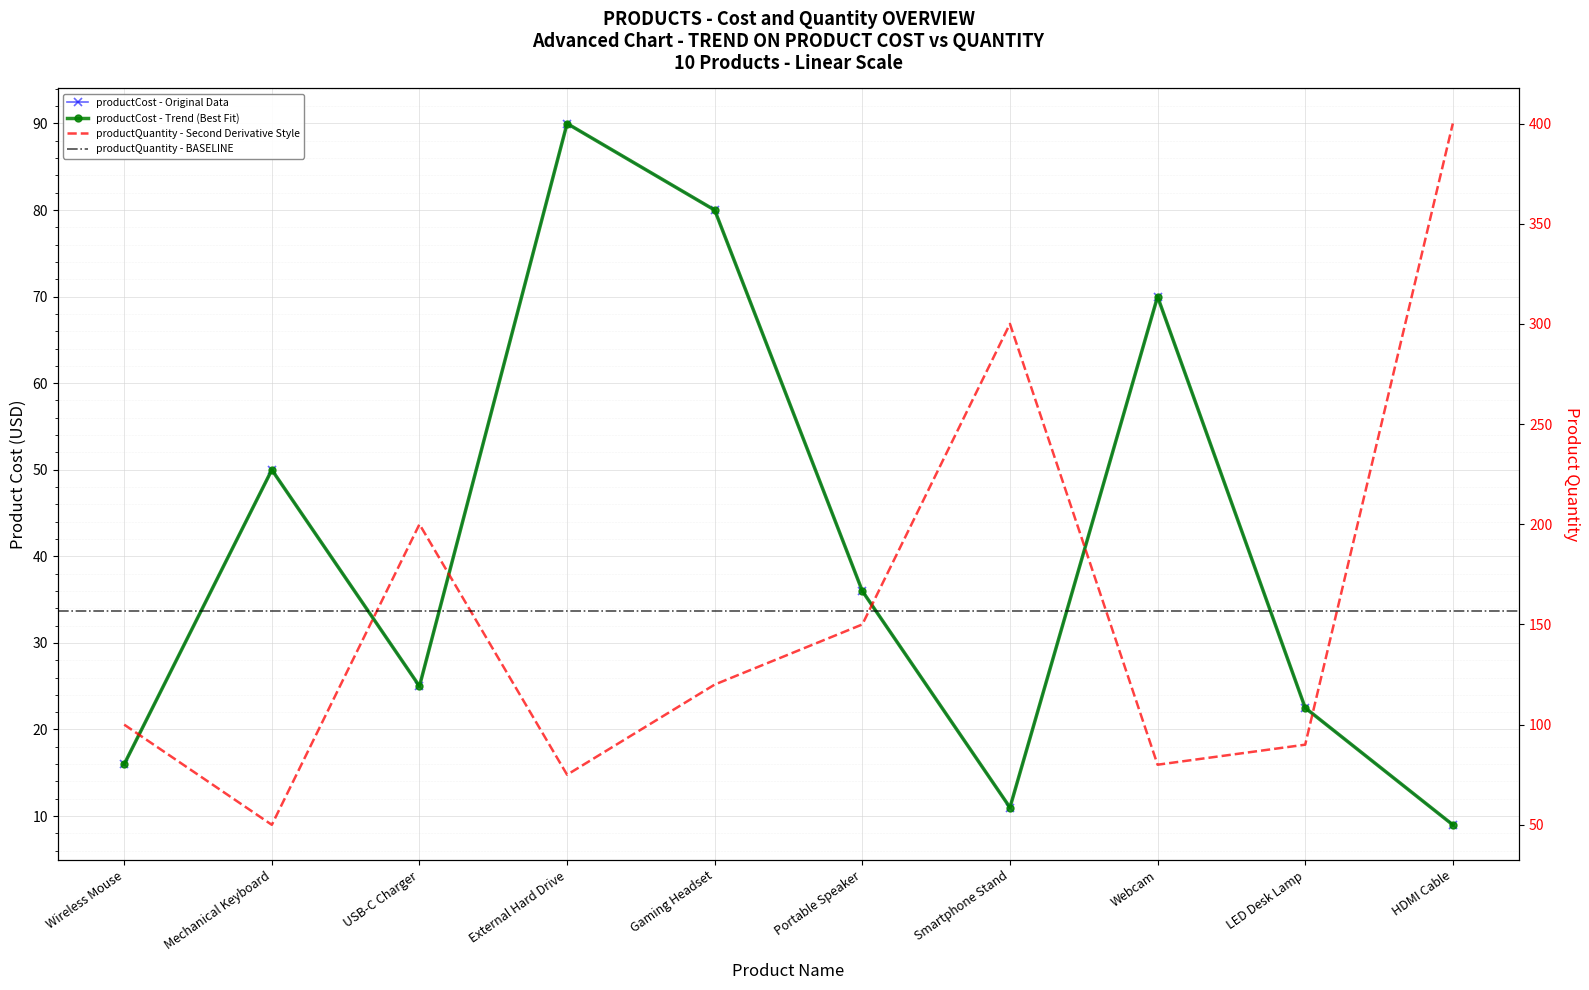

What is the difference between the second highest and minimum values in the productQuantity series?

250.0